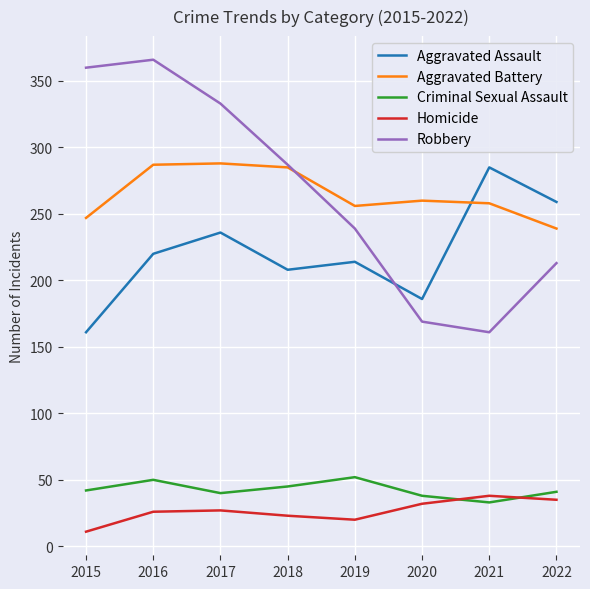

What is the lowest value of the Aggravated Assault series?

161